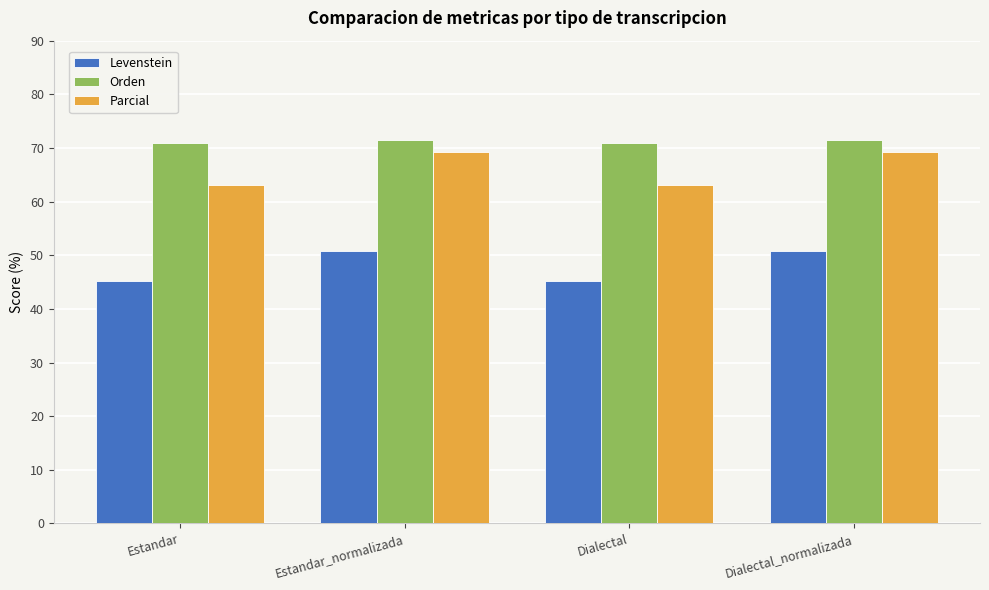

What are all the series names shown in the legend?

Levenstein, Orden, Parcial